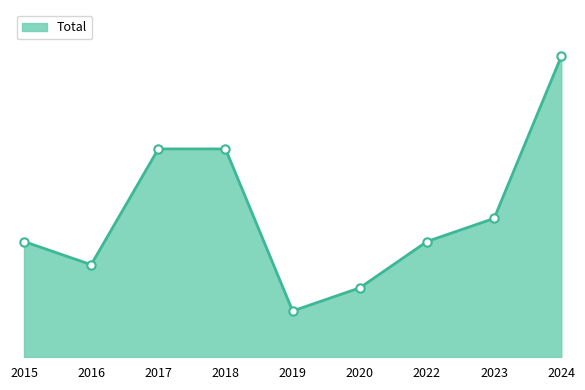

Rank the categories by value from lowest to highest.

2019, 2020, 2016, 2015, 2022, 2023, 2017, 2018, 2024